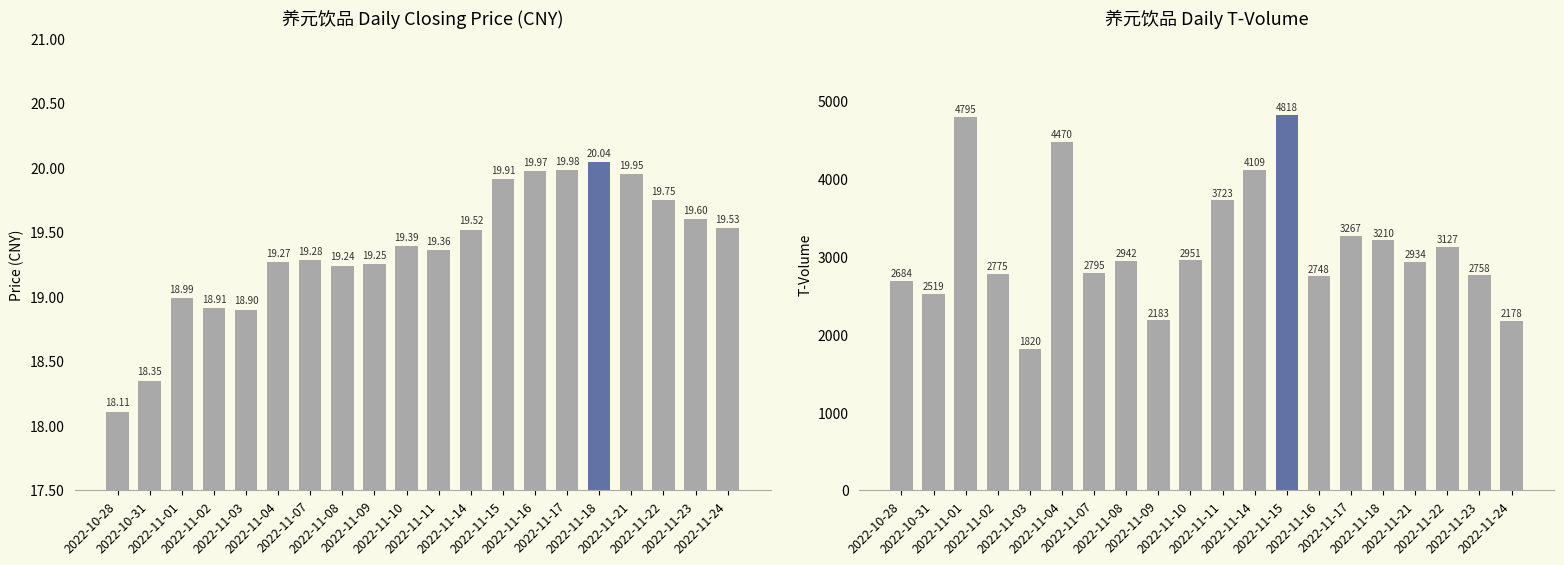

What is the minimum value for price?

18.1